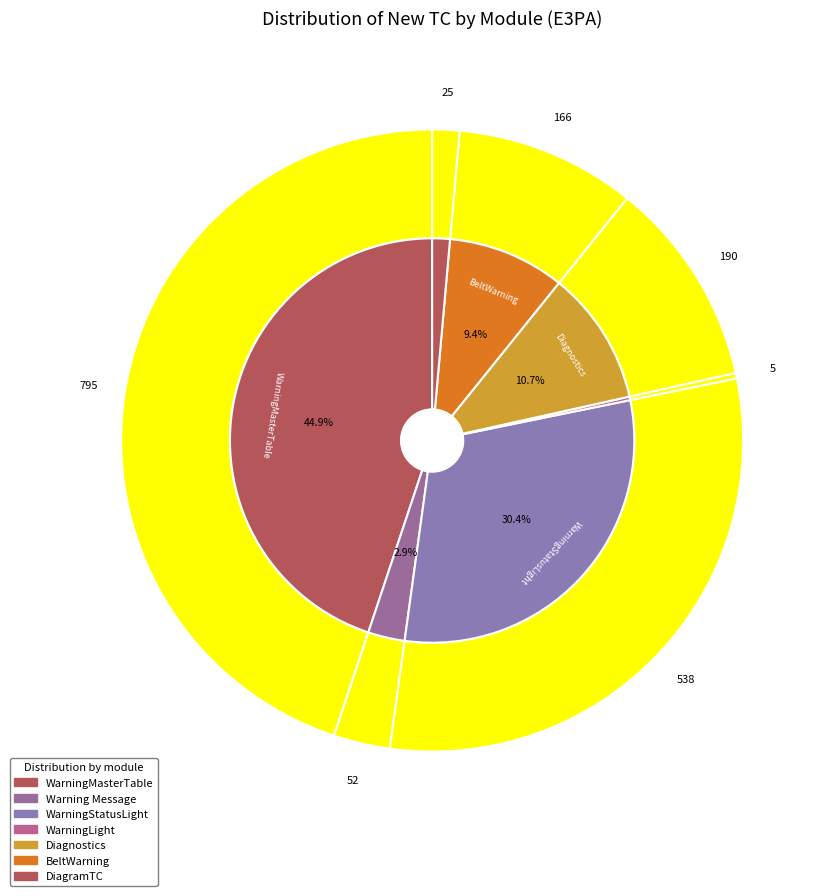

To the nearest percent, what portion does Warning Message represent?

3%